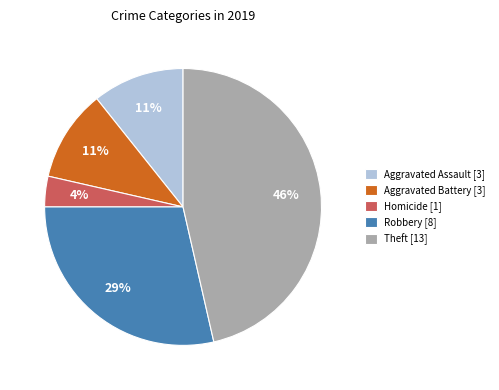

To the nearest percent, what is the difference between the Robbery [8] and Homicide [1] slice percentages?

25%